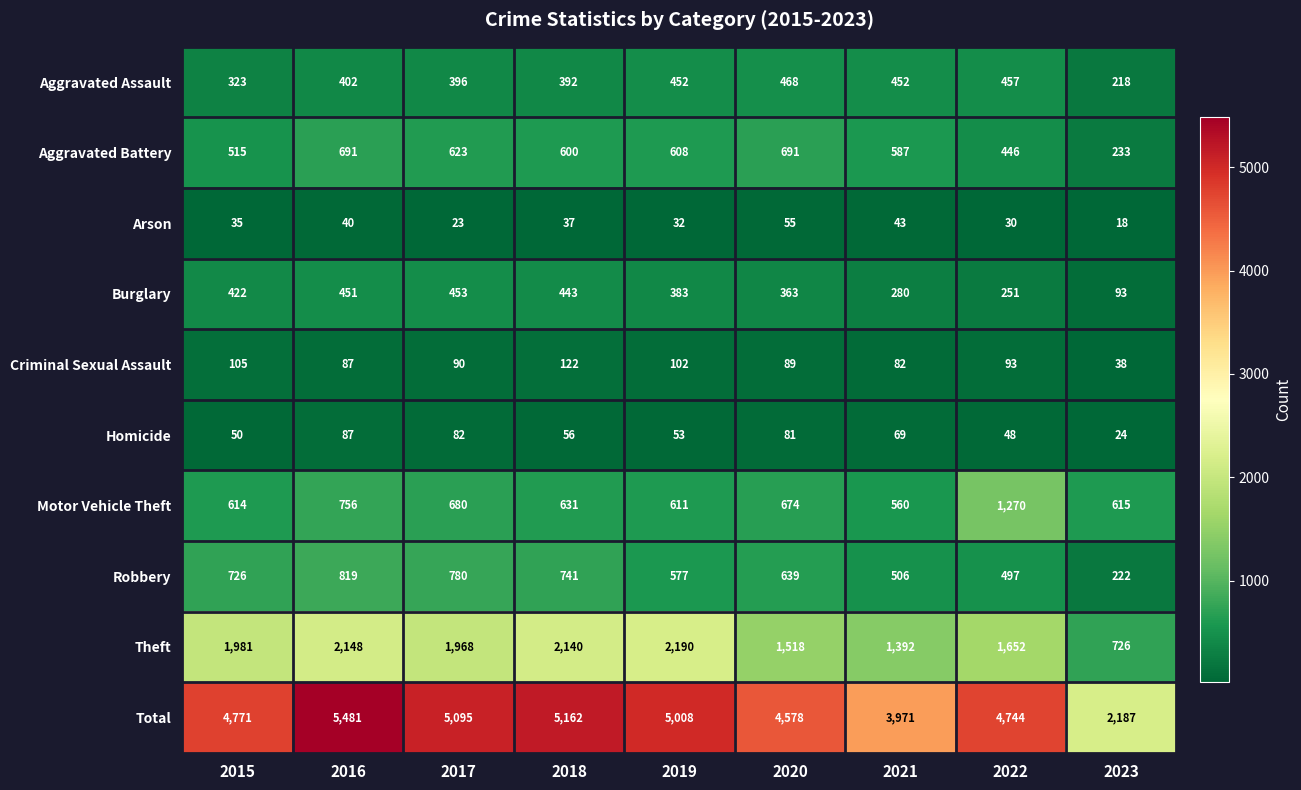

True or false: Arson has a value of 70 at 2021.

False